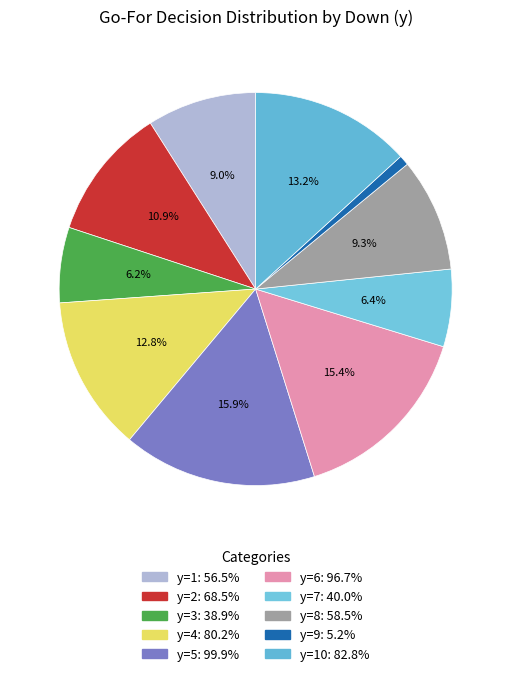

To the nearest percent, what is the average slice percentage?

10%